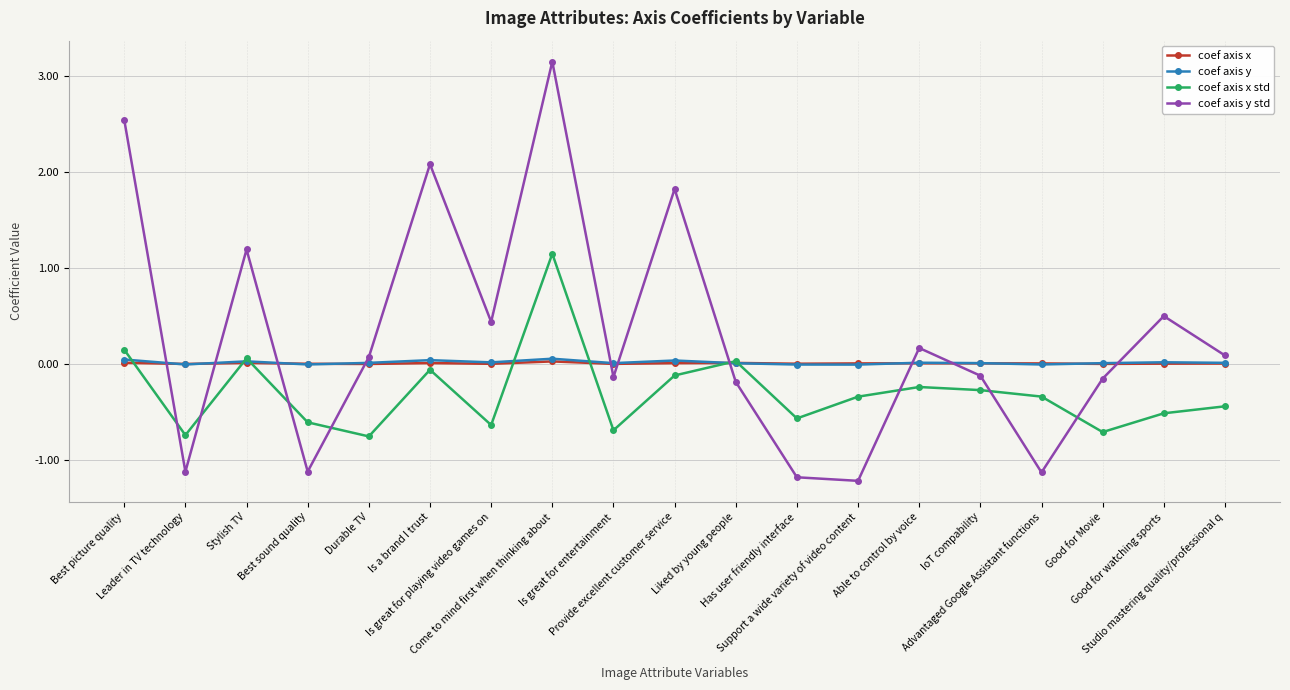

How many series are shown in this chart?

4